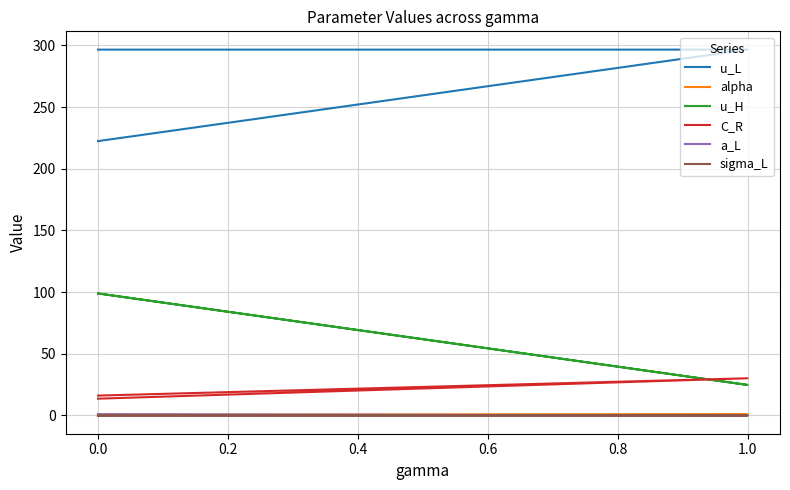

Is it true that u_H equals 48.4 at 0.0?

False